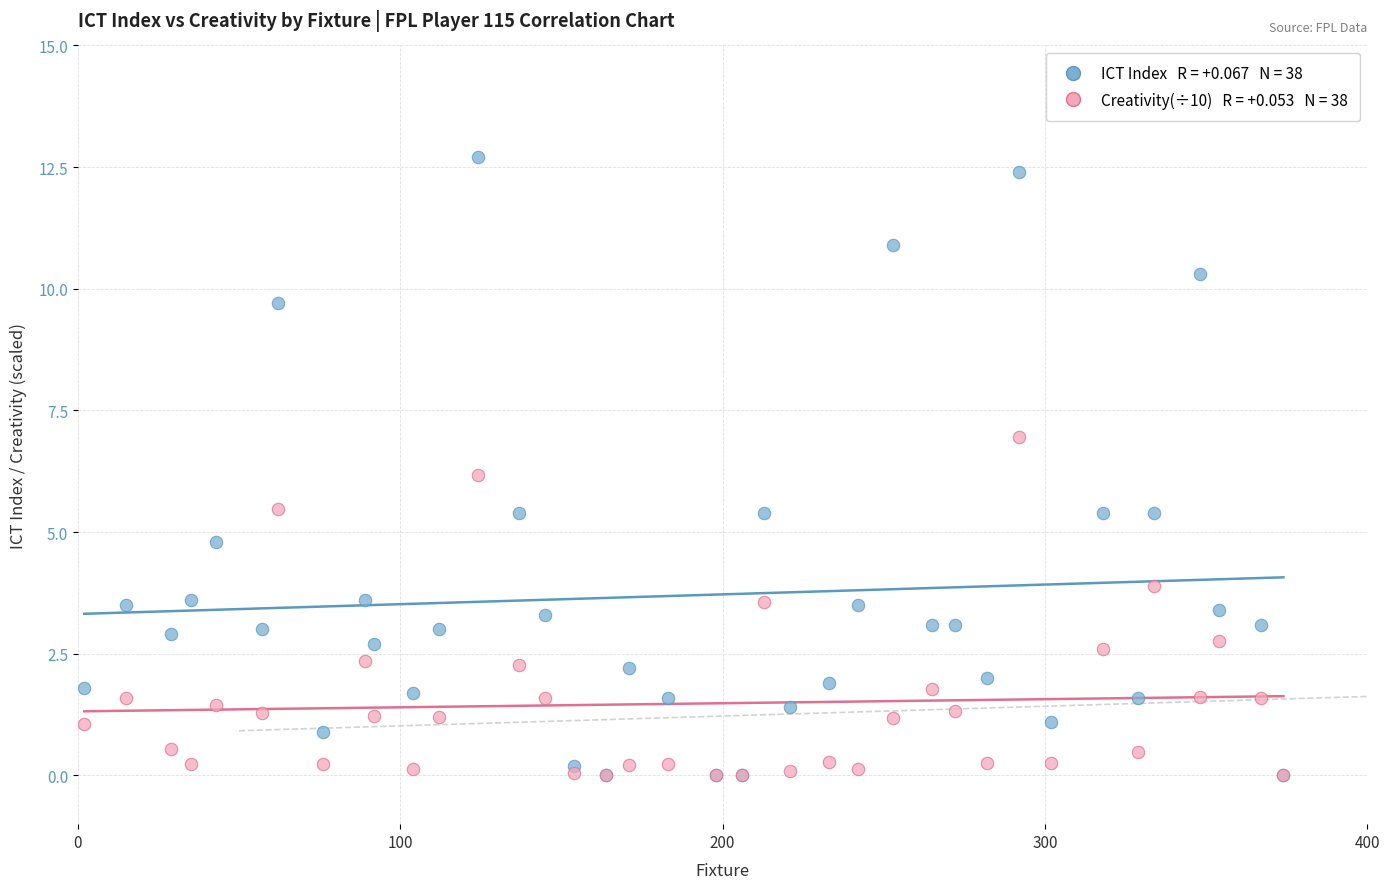

Across all series, what Y value is closest to 6?

6.2